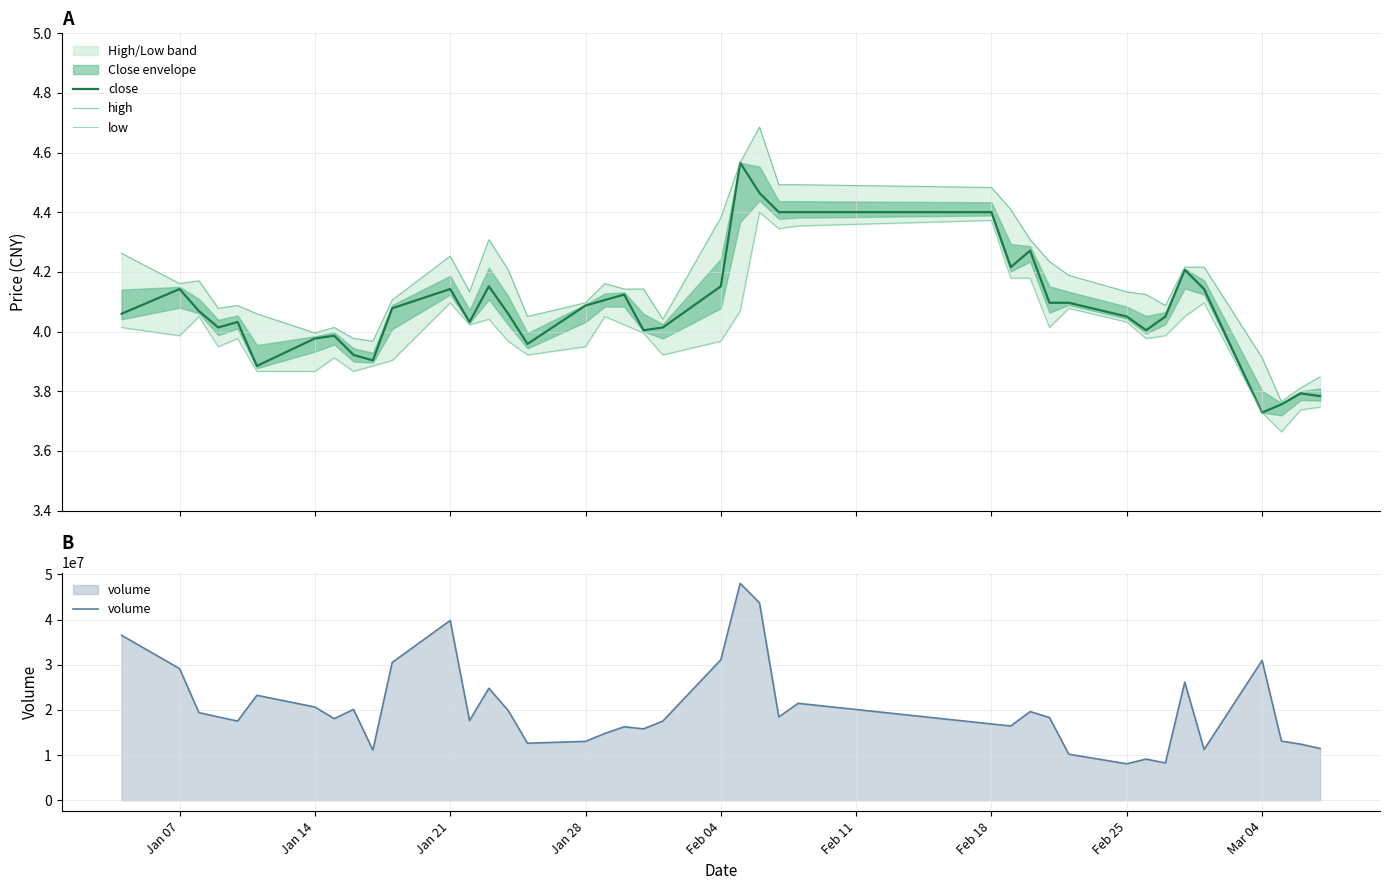

True or false: volume has more than 1 interior local peaks.

True